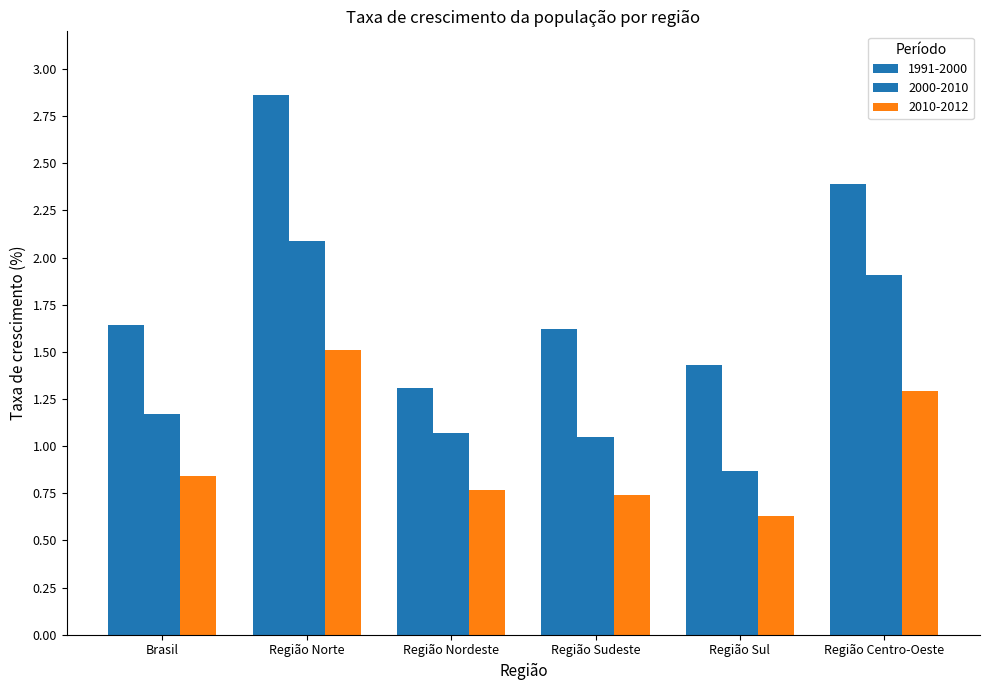

Is the value of 2010-2012 at Região Centro-Oeste greater than the value of 1991-2000 at Região Sul?

No